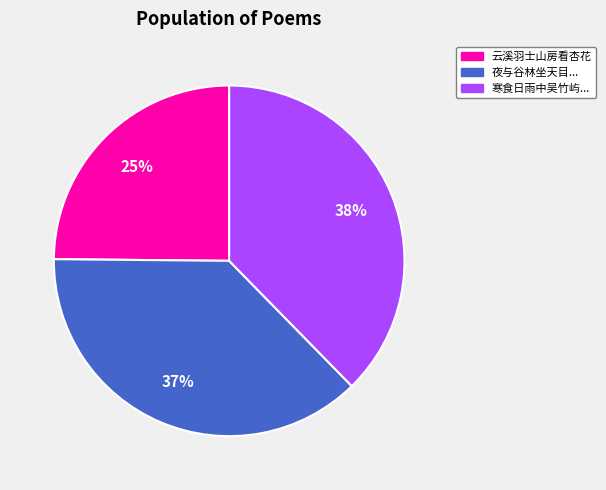

To the nearest percent, what portion does 寒食日雨中吴竹屿... represent?

38%